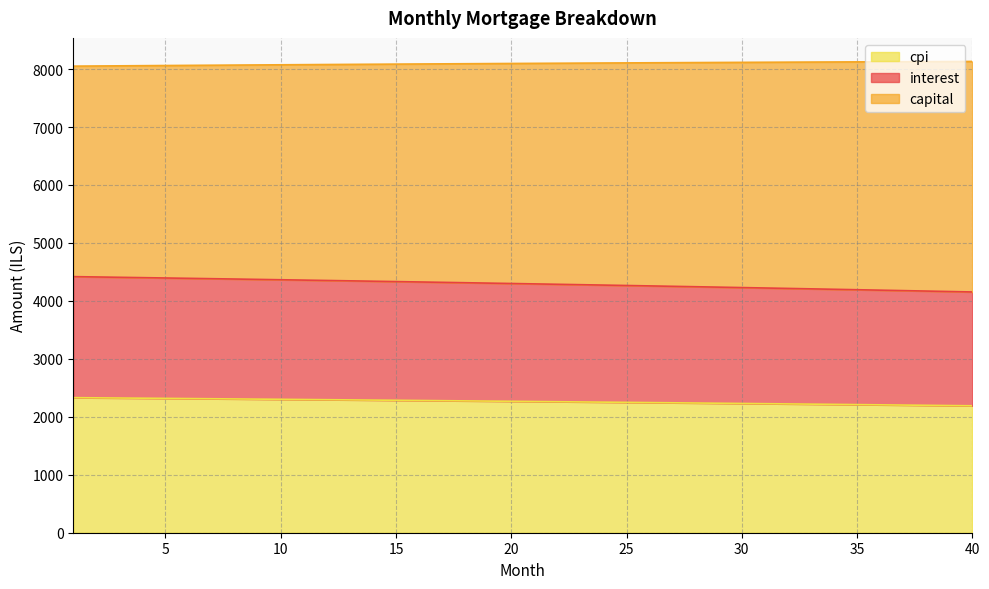

What is the highest value of the cpi series?

2330.3